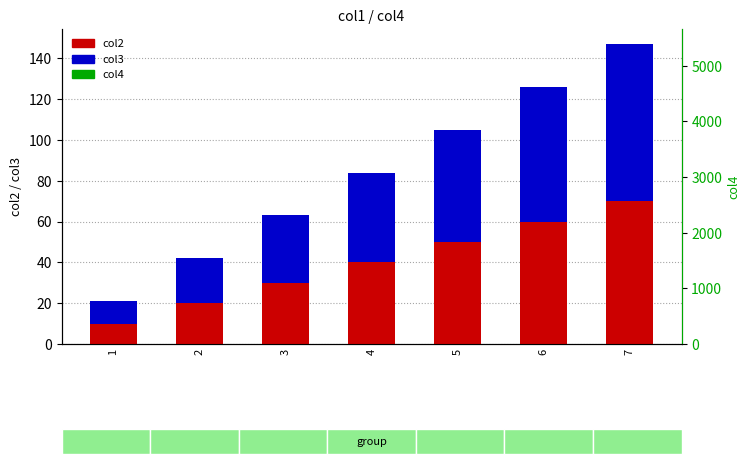

The value of col4 at 3 is 990. True or false?

True